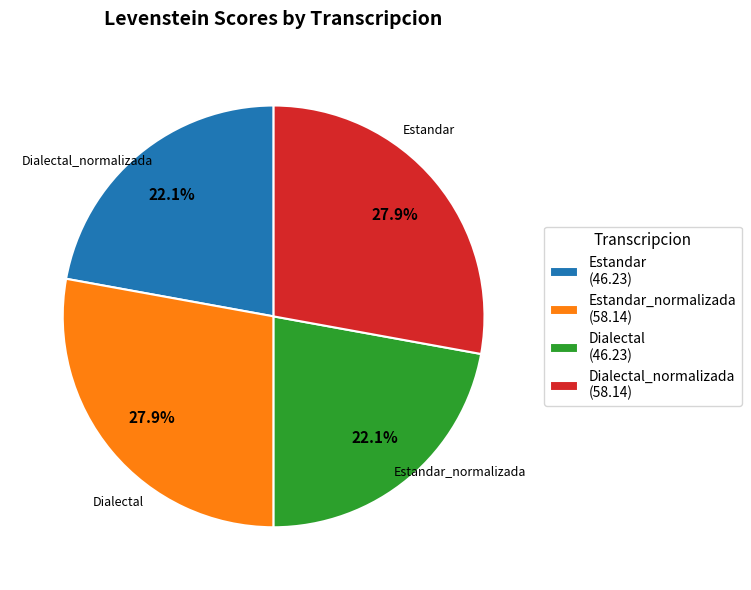

What is the total percentage of Dialectal_normalizada (58.14) and Dialectal (46.23)?

50.0%